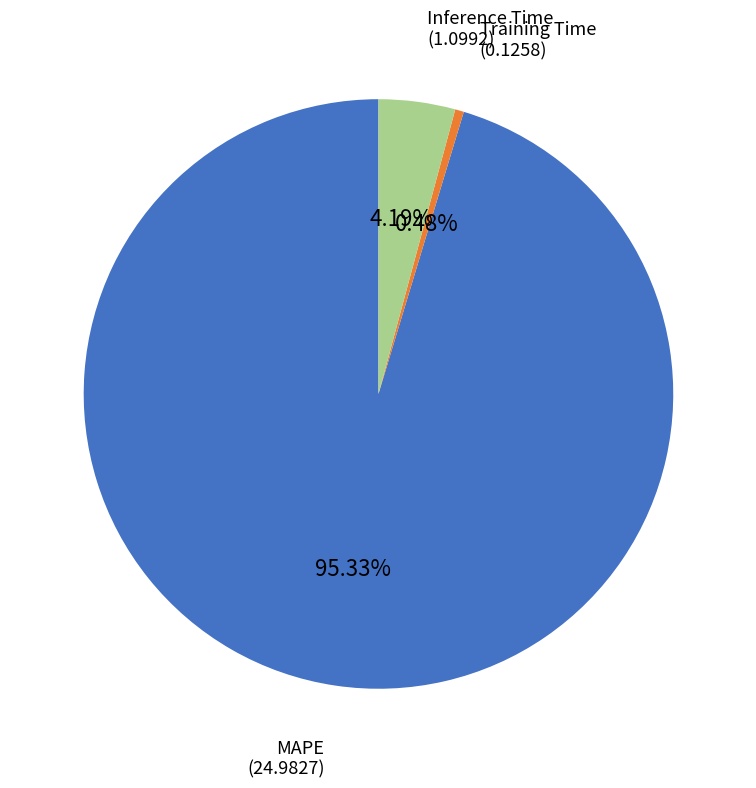

What percentage is the MAPE slice, to the nearest percent?

95%